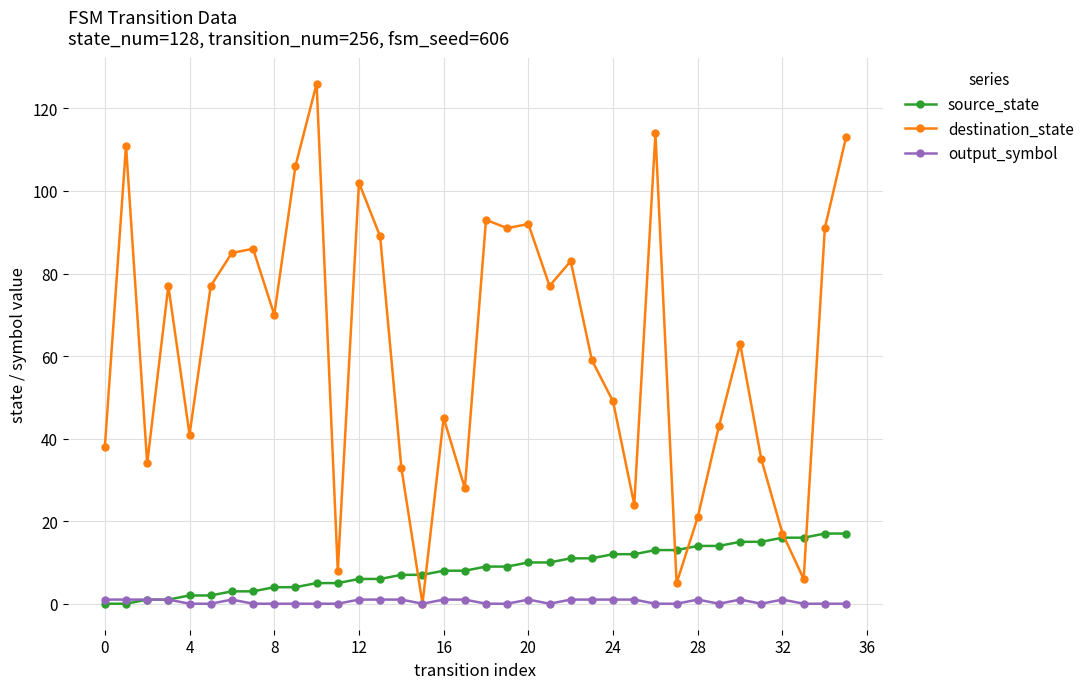

What is the greatest value displayed?

126